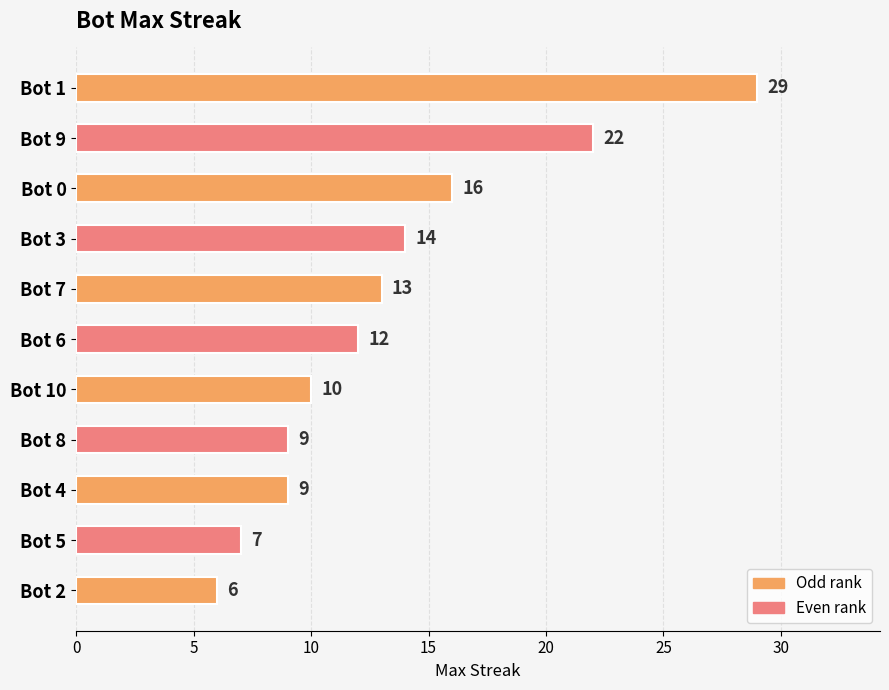

Reading bottom to top, extract all data points from this chart.

6	7	9	9	10	12	13	14	16	22	29